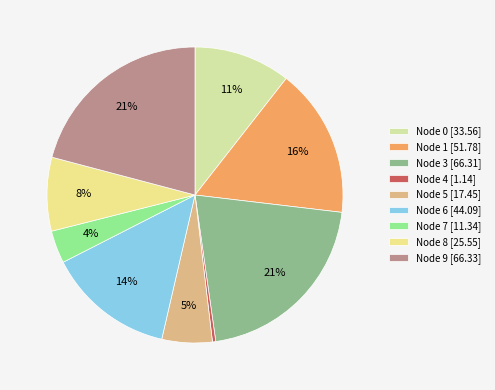

Which category has the biggest portion of the pie?

9